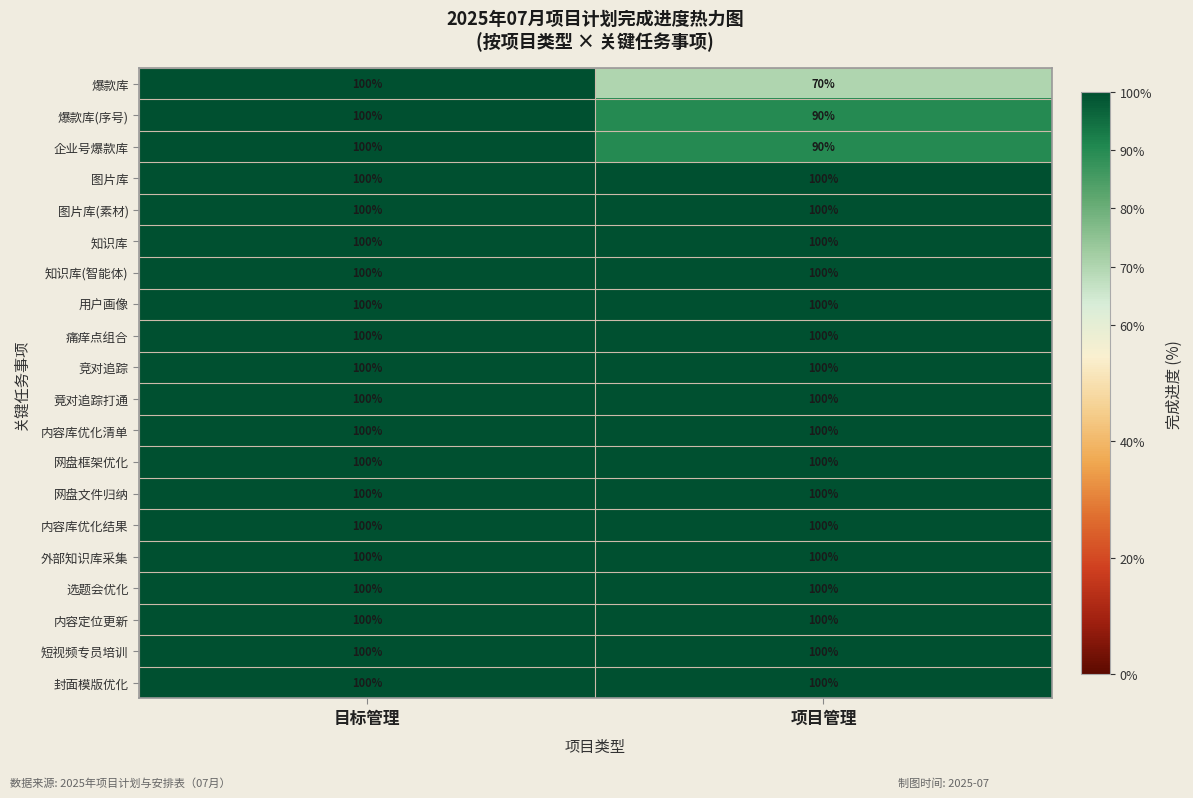

At which category is the sum across all series the highest?

目标管理